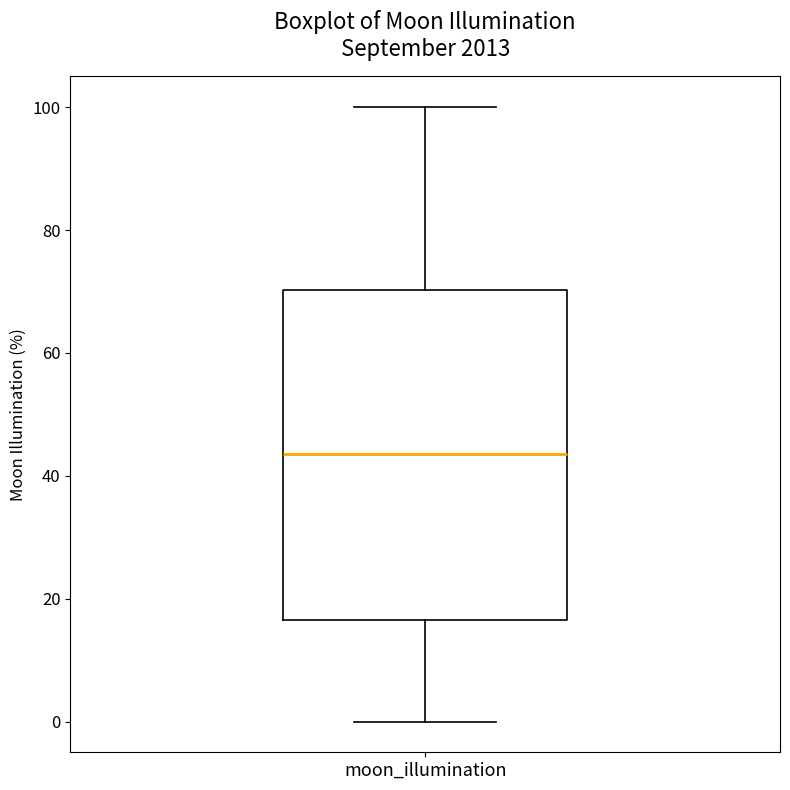

Where is the lower edge of the box for moon_illumination on the y-axis? The values are not printed on the chart, so give them approximately, as read against the axis.

16